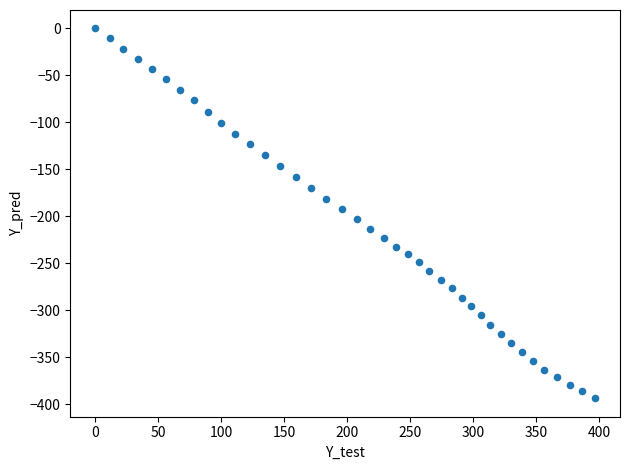

What is the range of X values (max minus min)?

396.7